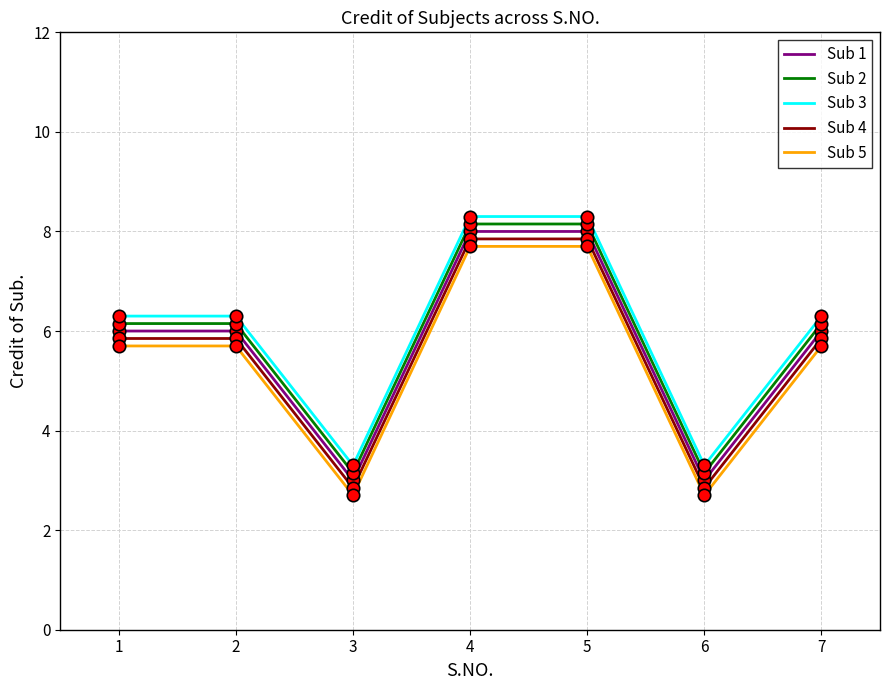

What is the total value across all series at 7?

30.0